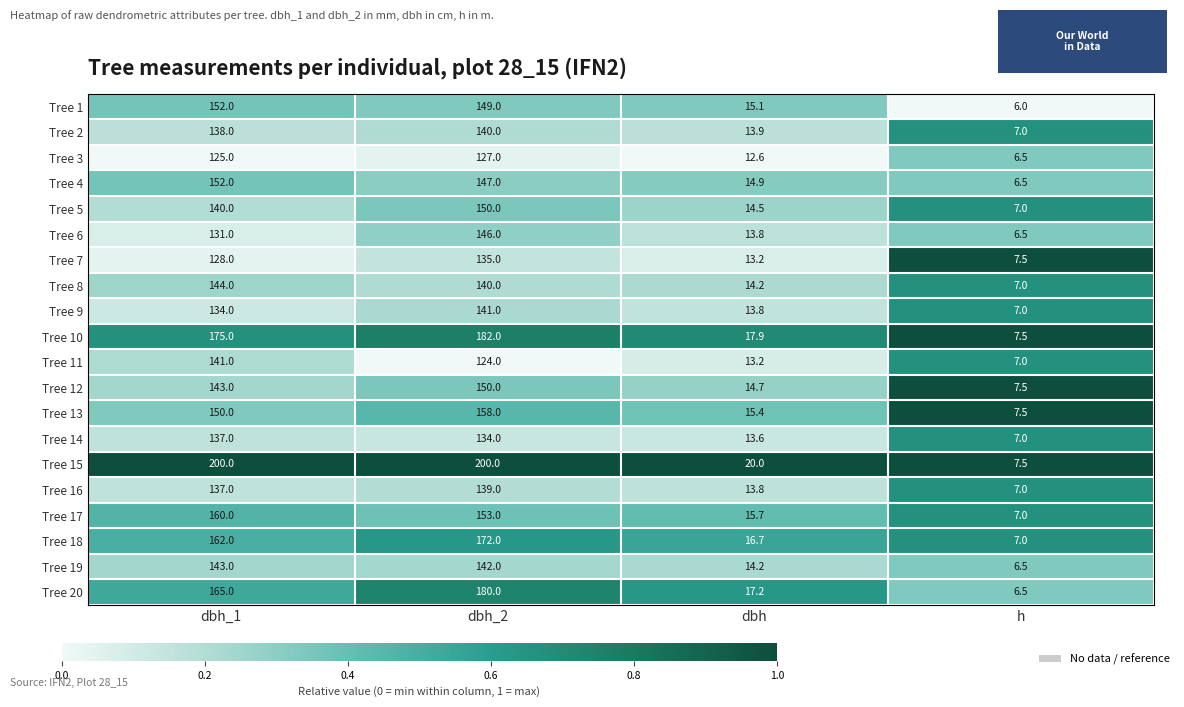

How many categories are shown in the chart?

4